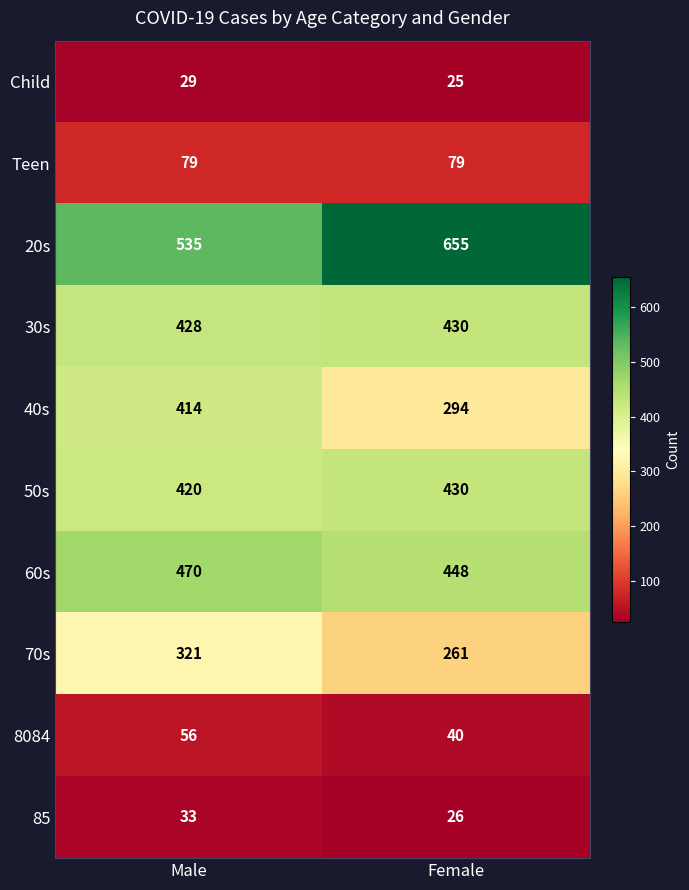

Is the value of Teen at Female greater than the value of 40s at Male?

No